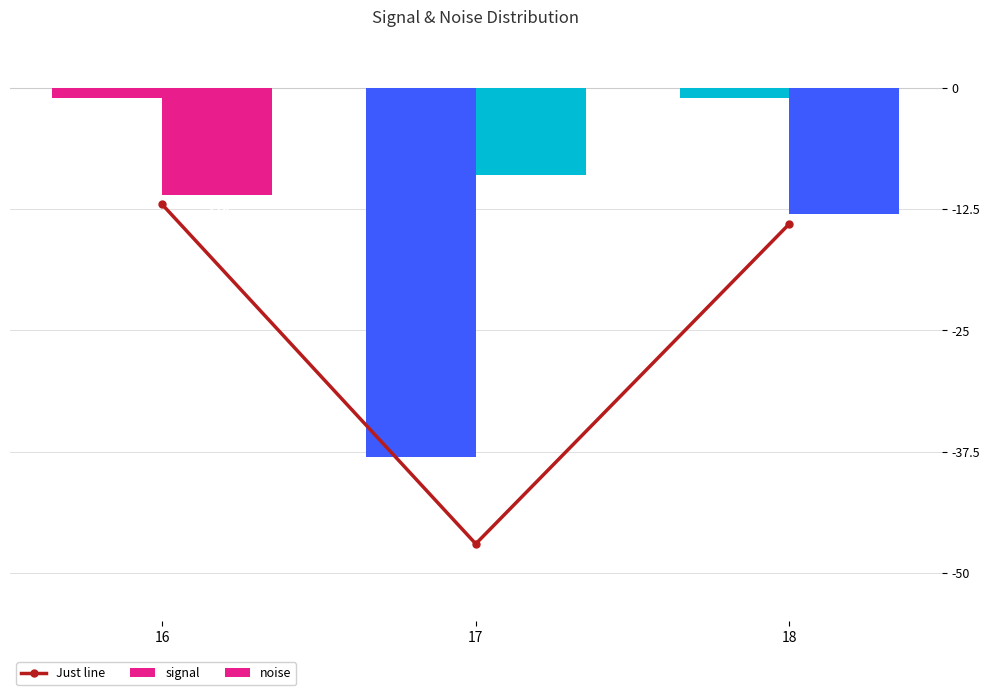

Which has a higher value, 16 or 18?

16